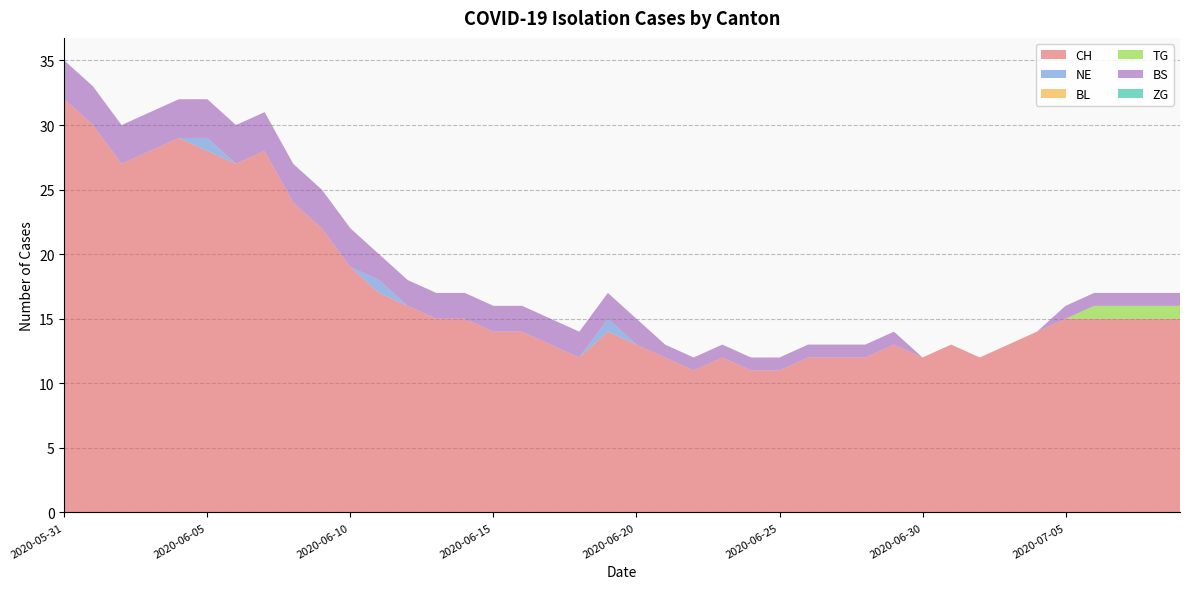

Reading right to left, list all the values displayed in this chart.

CH: 15	15	15	15	15	14	13	12	13	12	13	12	12	12	11	11	12	11	12	13	14	12	13	14	14	15	15	16	17	19	22	24	28	27	28	29	28	27	30	32
NE: 0	0	0	0	0	0	0	0	0	0	0	0	0	0	0	0	0	0	0	0	1	0	0	0	0	0	0	0	1	0	0	0	0	0	1	0	0	0	0	0
BL: 0	0	0	0	0	0	0	0	0	0	0	0	0	0	0	0	0	0	0	0	0	0	0	0	0	0	0	0	0	0	0	0	0	0	0	0	0	0	0	0
TG: 1	1	1	1	0	0	0	0	0	0	0	0	0	0	0	0	0	0	0	0	0	0	0	0	0	0	0	0	0	0	0	0	0	0	0	0	0	0	0	0
BS: 1	1	1	1	1	0	0	0	0	0	1	1	1	1	1	1	1	1	1	2	2	2	2	2	2	2	2	2	2	3	3	3	3	3	3	3	3	3	3	3
ZG: 0	0	0	0	0	0	0	0	0	0	0	0	0	0	0	0	0	0	0	0	0	0	0	0	0	0	0	0	0	0	0	0	0	0	0	0	0	0	0	0